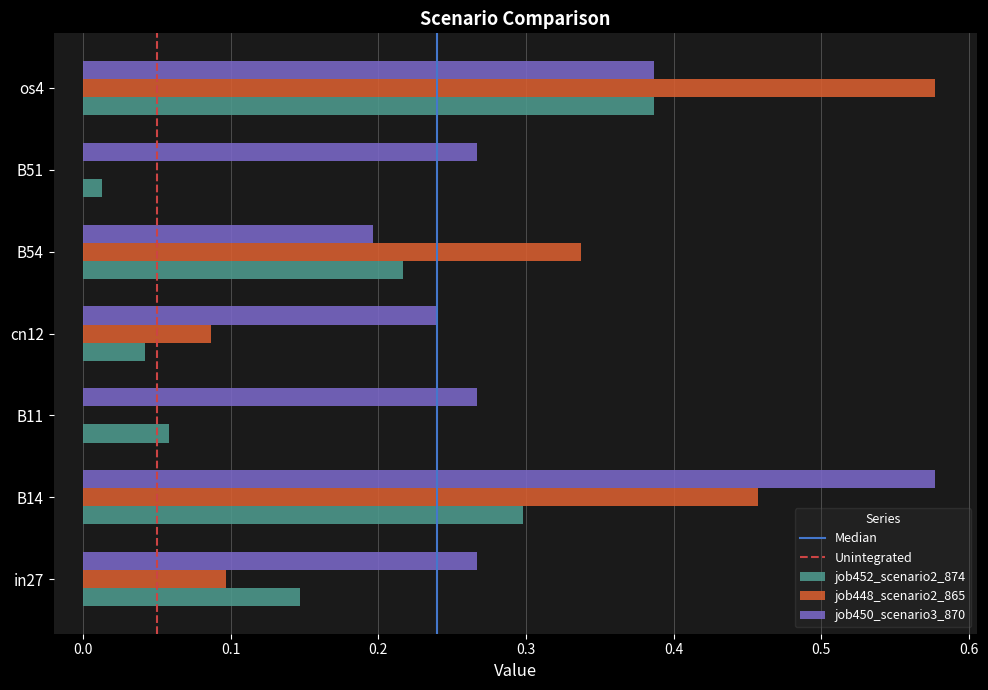

At which category is the sum across all series the highest?

os4